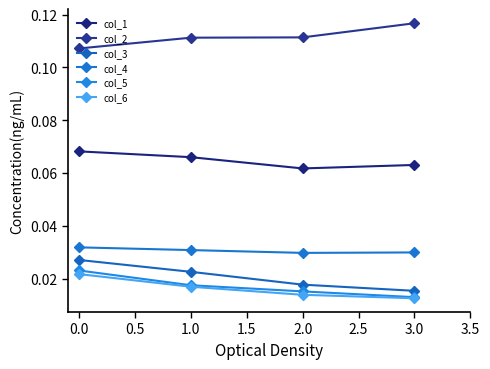

At which label is col_1 closest to 0?

2.0